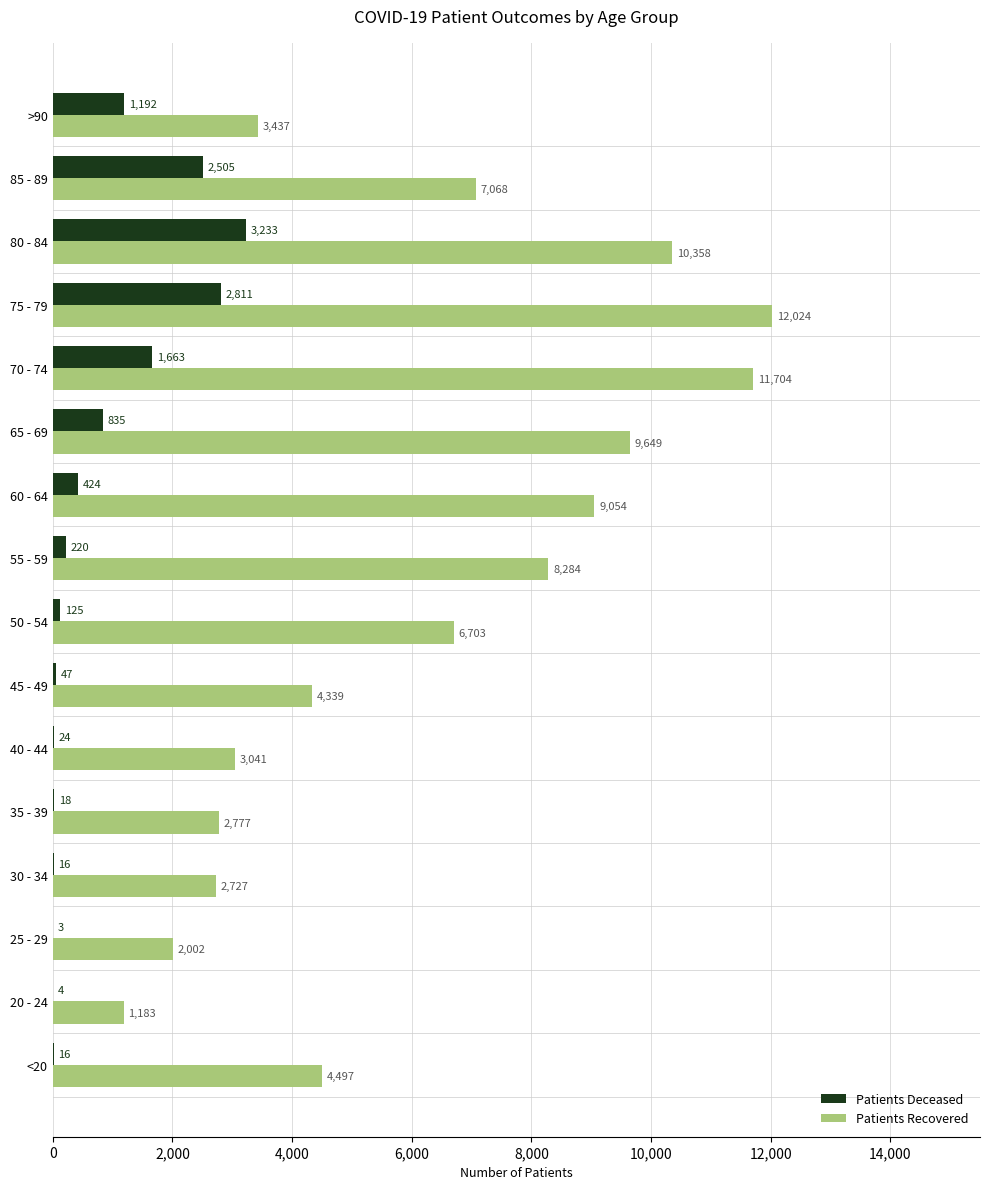

At which category is the sum across all series the highest?

75 - 79